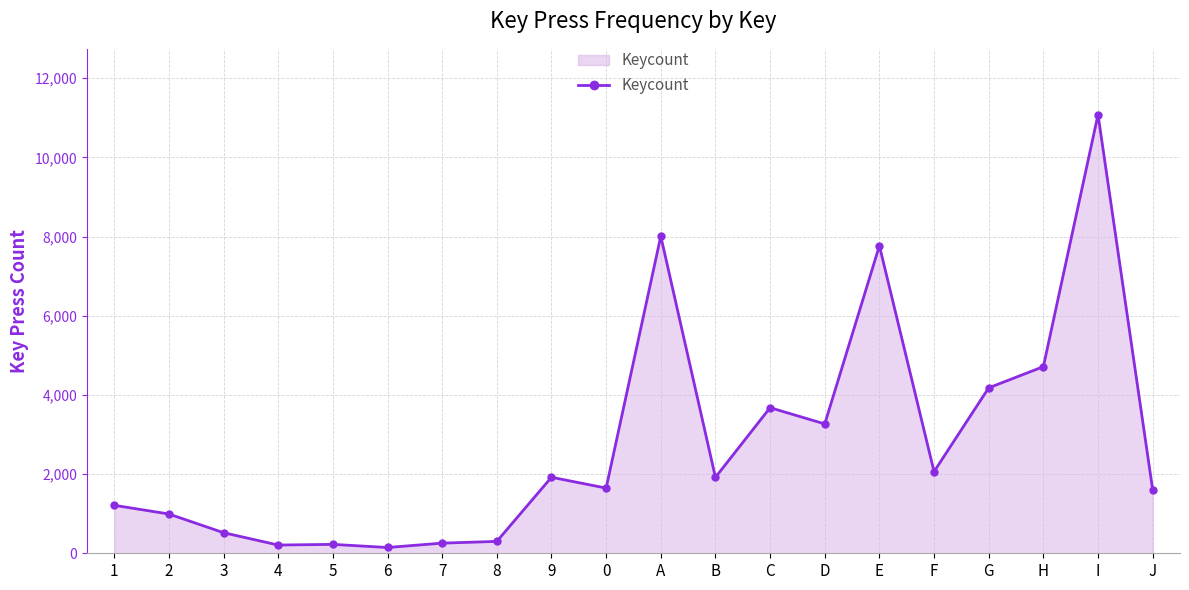

What is the approximate value at E, to the nearest 100?

7800